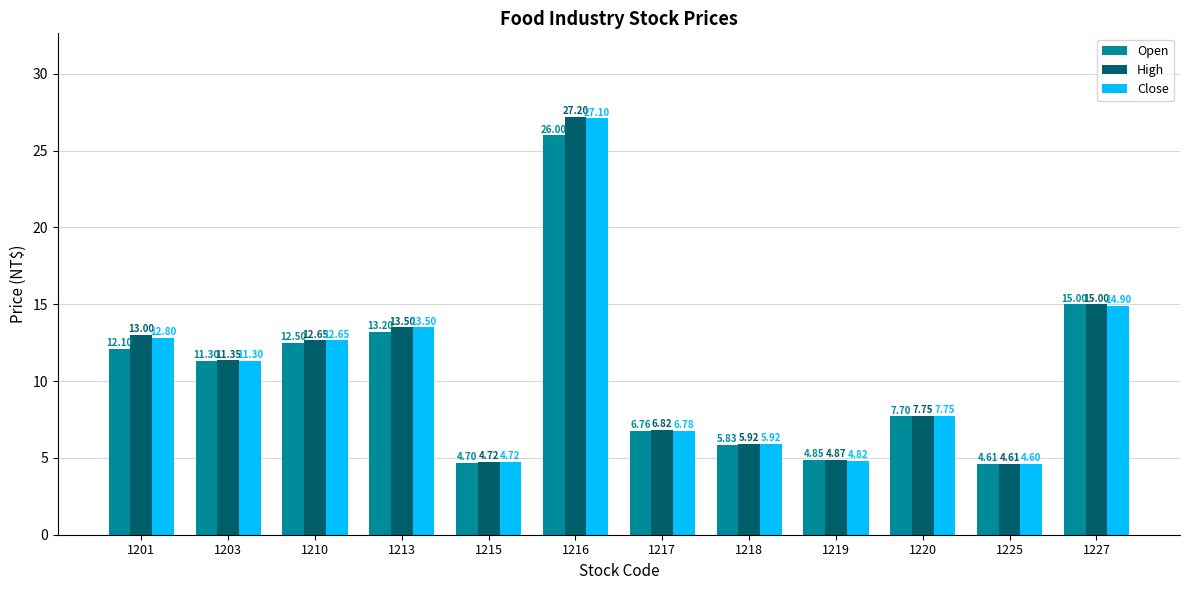

The value of High at 1218 is 1.5. True or false?

False